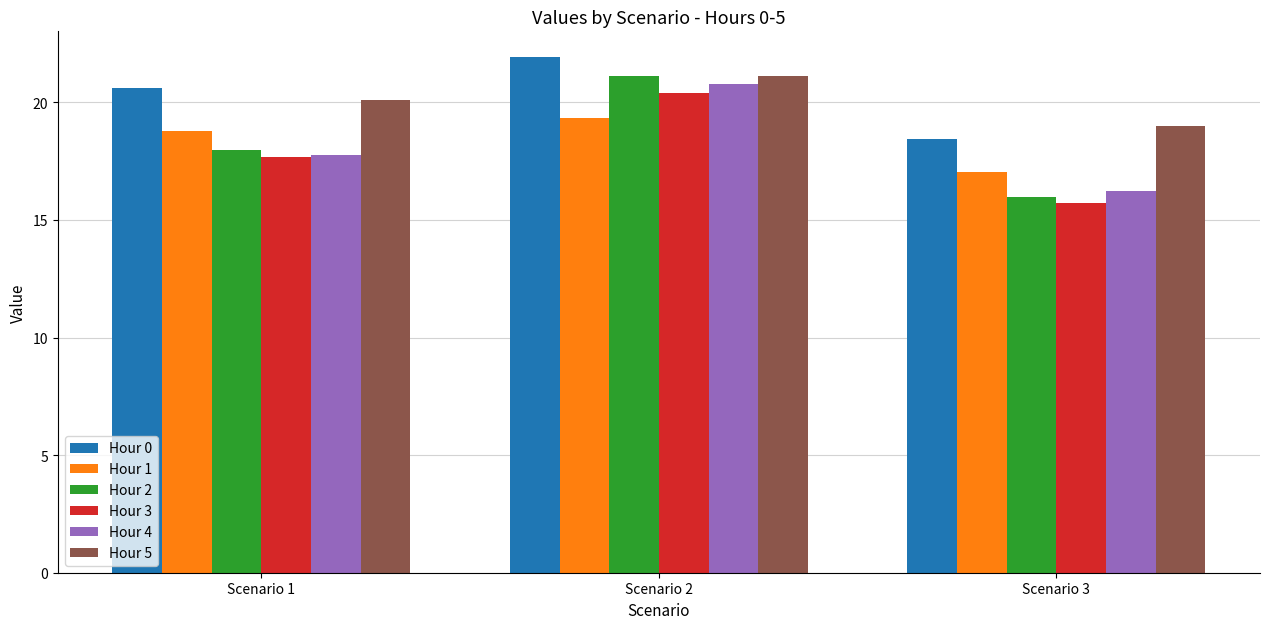

At which label is Hour 1 closest to 18?

Scenario 1